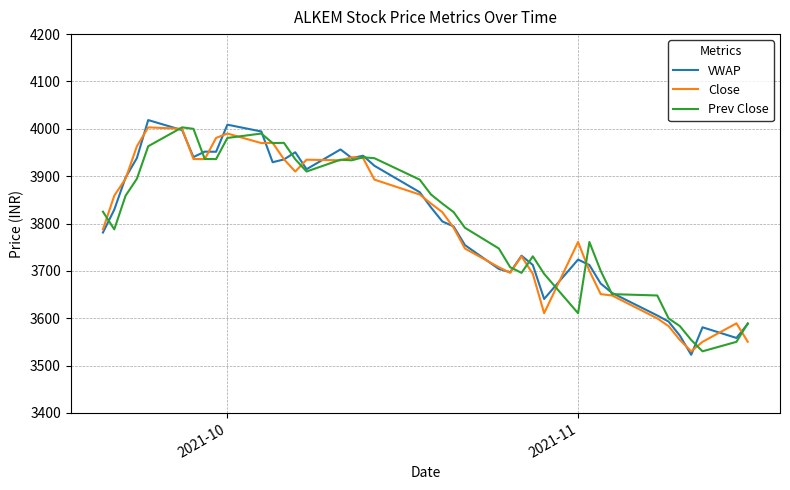

What is the greatest value displayed?

4018.5